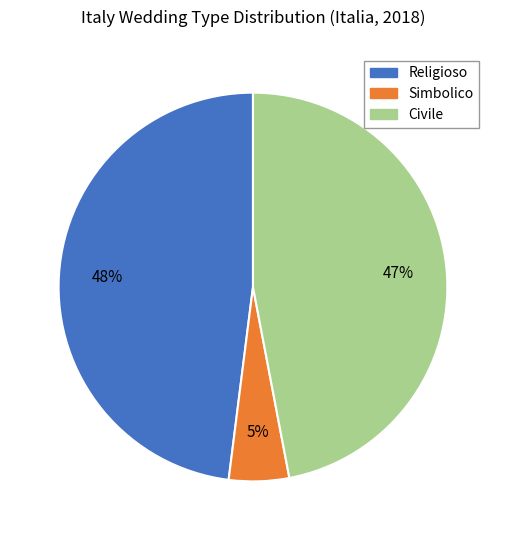

How many segments does this pie chart have?

3